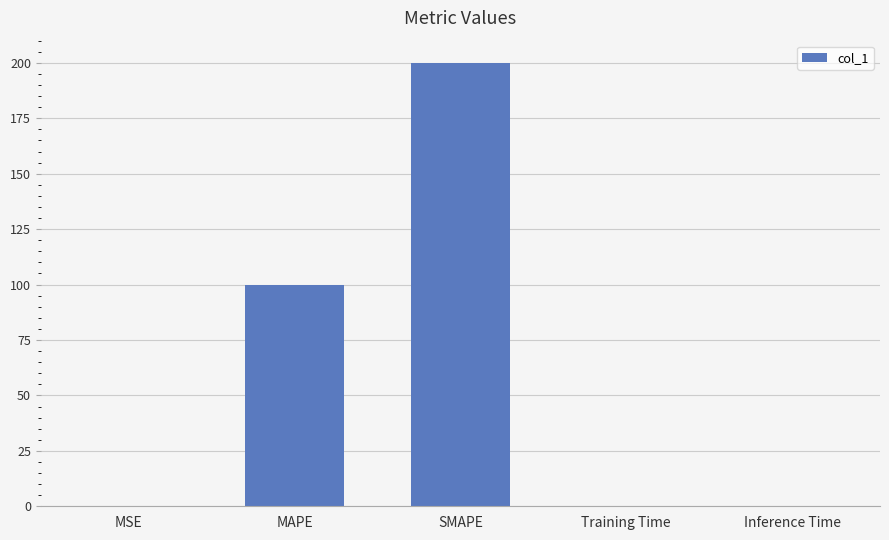

Where is the data nearest to the value 100?

MAPE